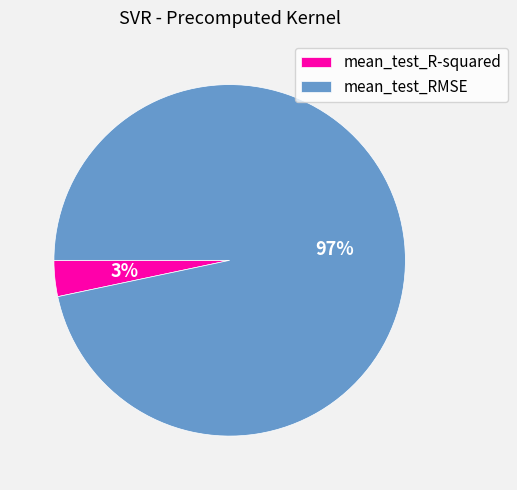

Is it true that mean_test_RMSE is 97% of the pie?

True